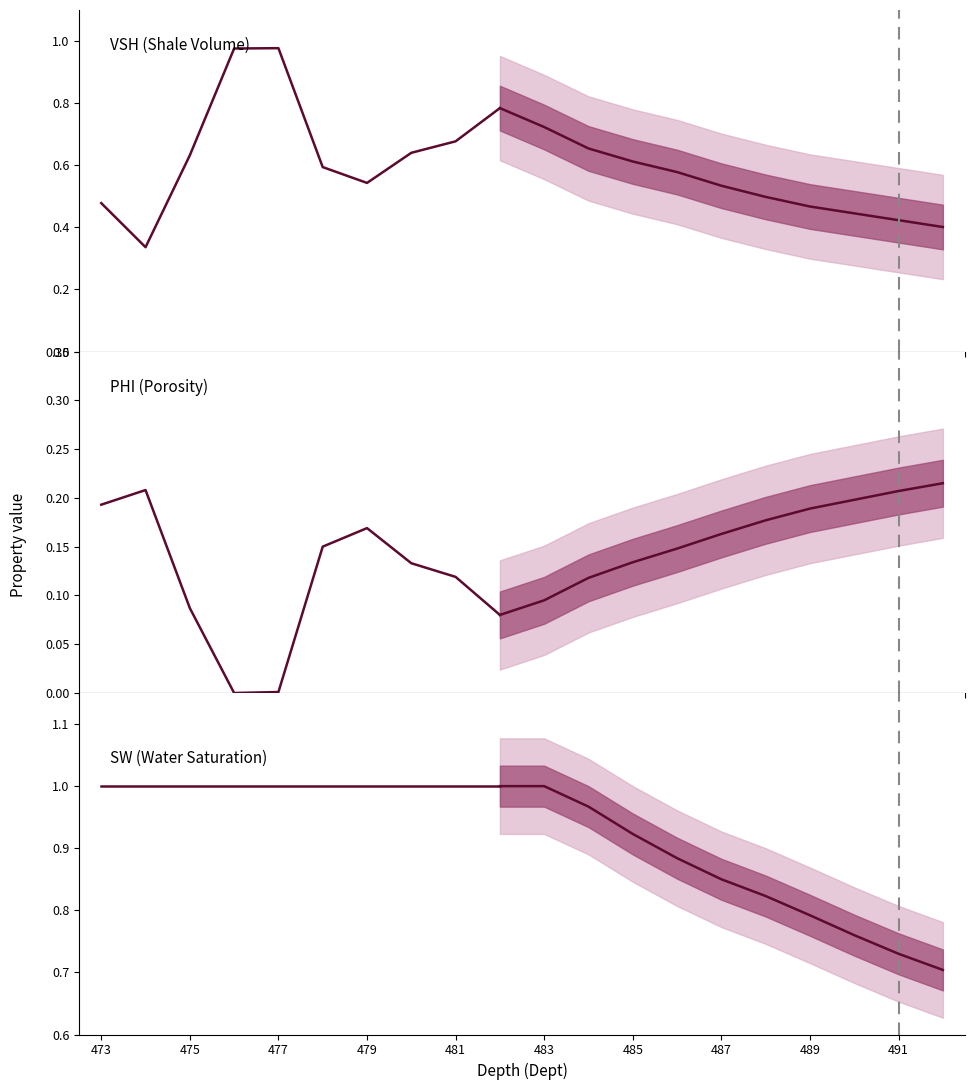

True or false: VSH (Shale Volume) and PHI (Porosity) intersect in this chart.

False